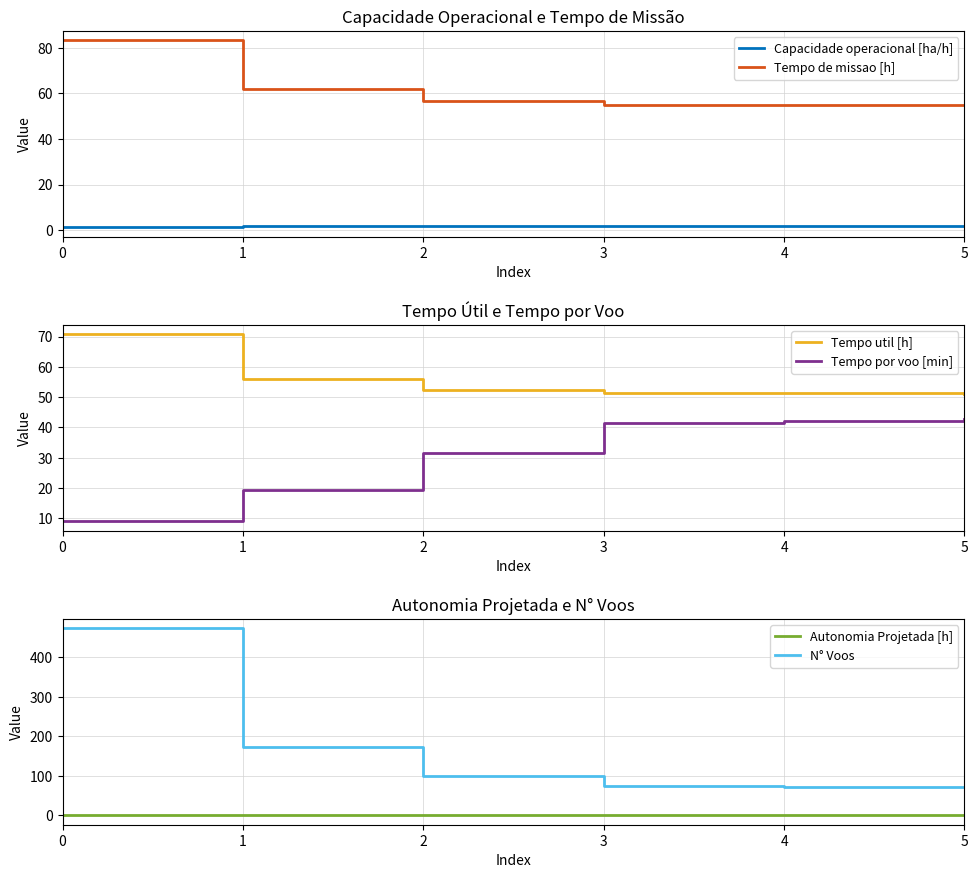

What value does the Autonomia Projetada [h] series have at 3?

0.6